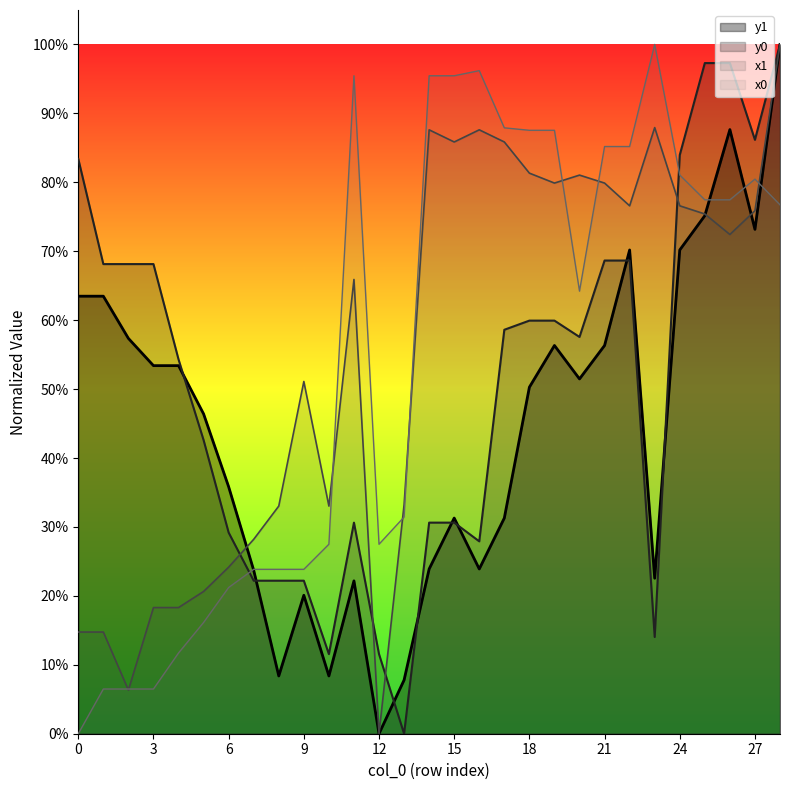

How many lines are shown in the chart?

4